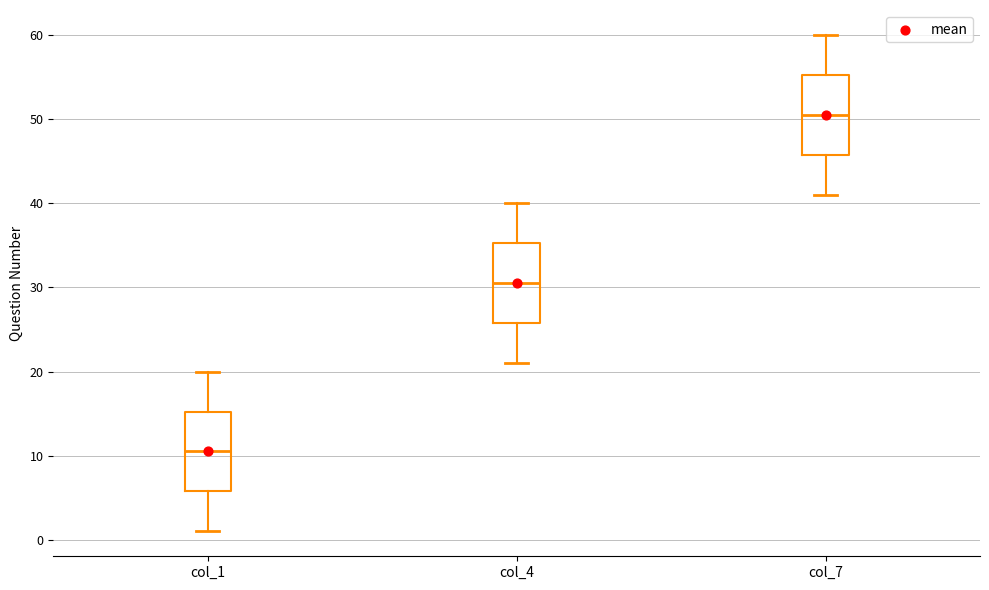

Reading left to right, transcribe this box plot: for each box, give where its median line is, the range the box spans, and where its two whiskers end, as read against the y-axis. The values are not printed on the chart, so give them approximately, as read against the axis.

col_1: median 11, box 6 to 15, whiskers 1 to 20
col_4: median 31, box 26 to 35, whiskers 21 to 40
col_7: median 51, box 46 to 55, whiskers 41 to 60